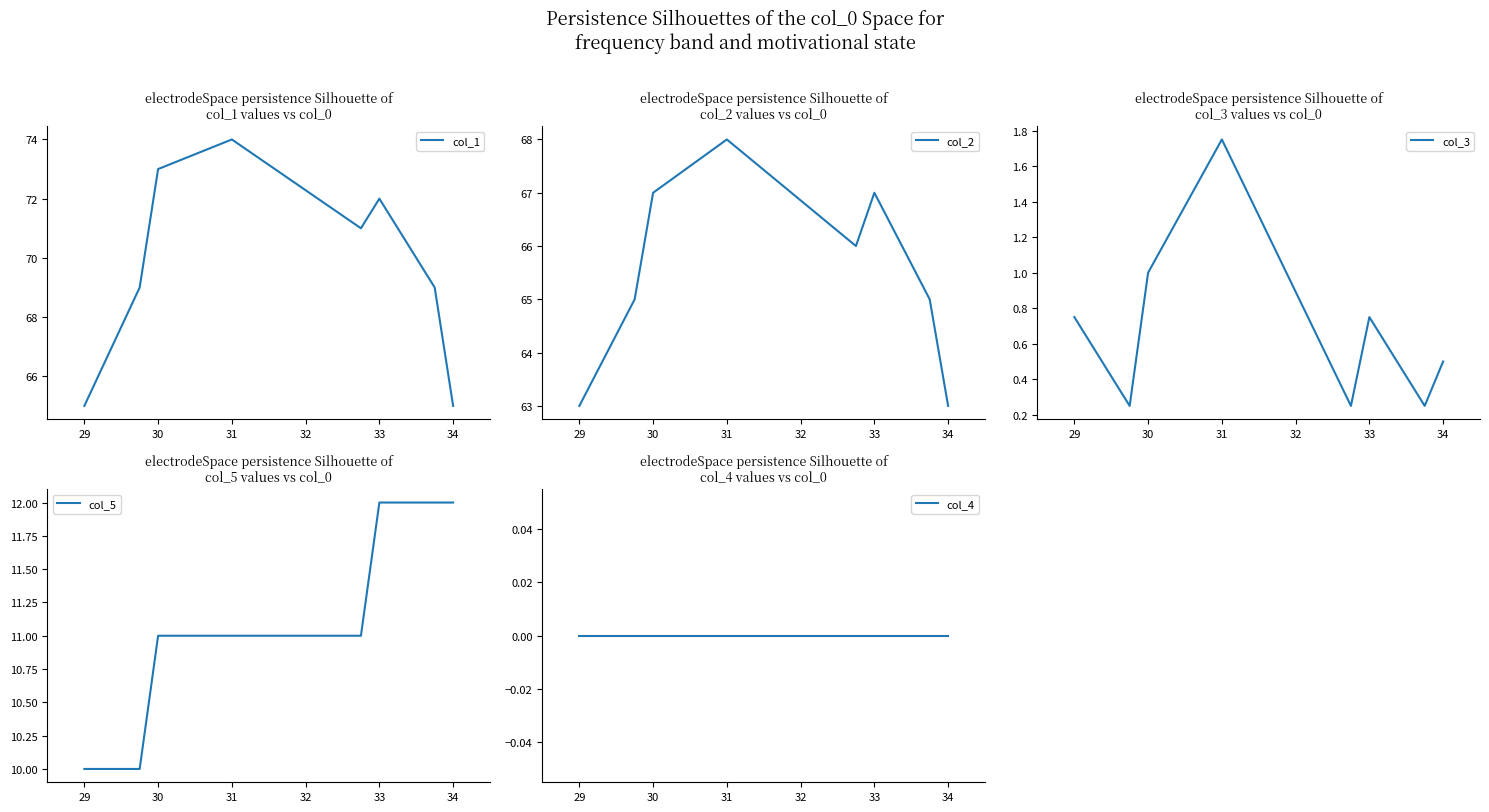

True or false: col_2 has a value of 16.9 at 34.

False